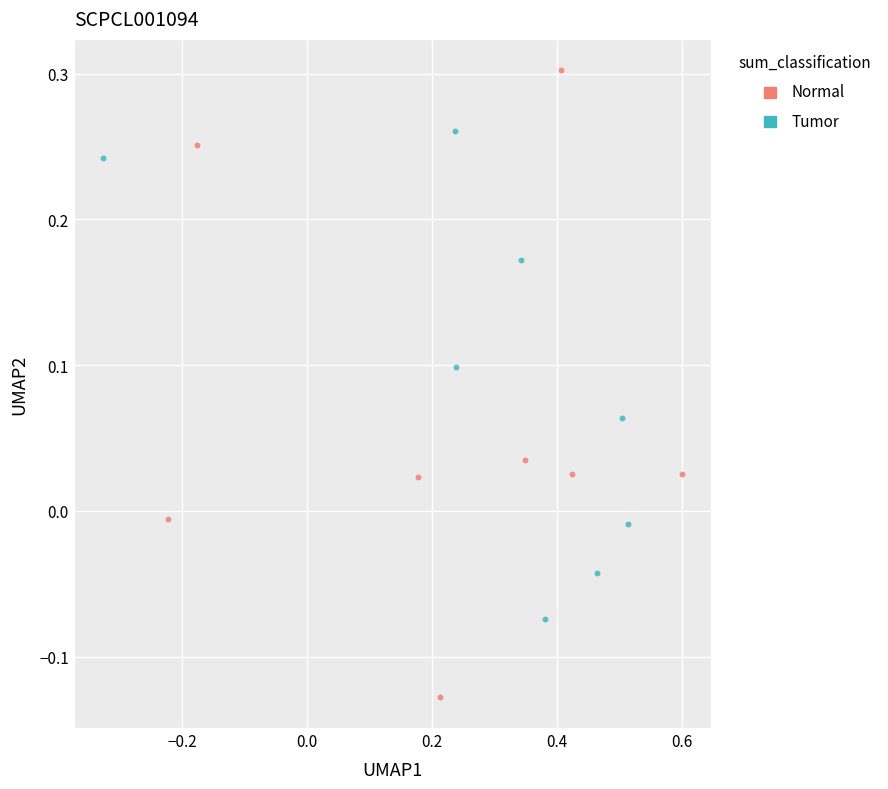

Which series contains the highest Y value?

Normal